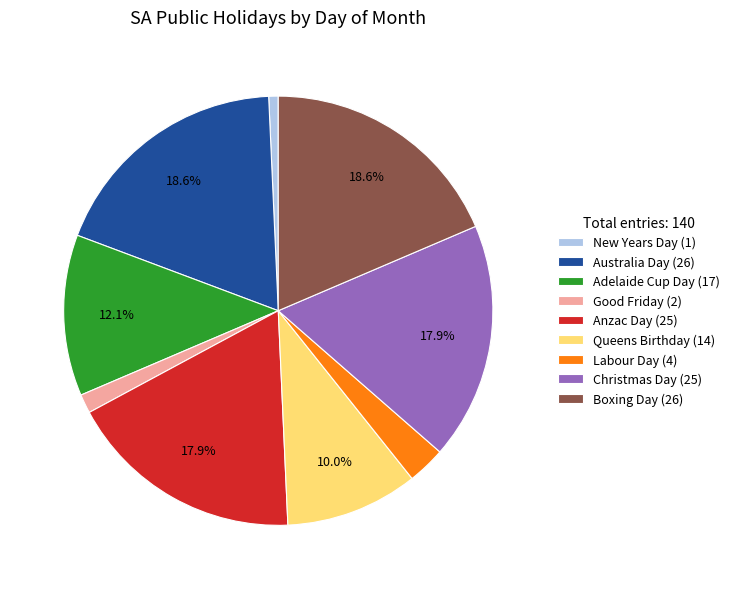

Combined, what portion of the pie is Adelaide Cup Day (17) and Christmas Day (25)?

30.0%